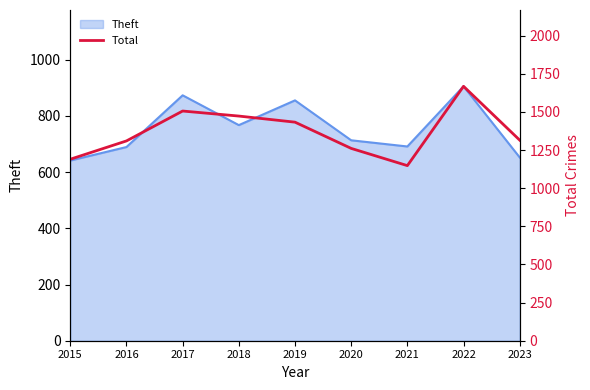

What is the maximum value shown in the chart?

1668